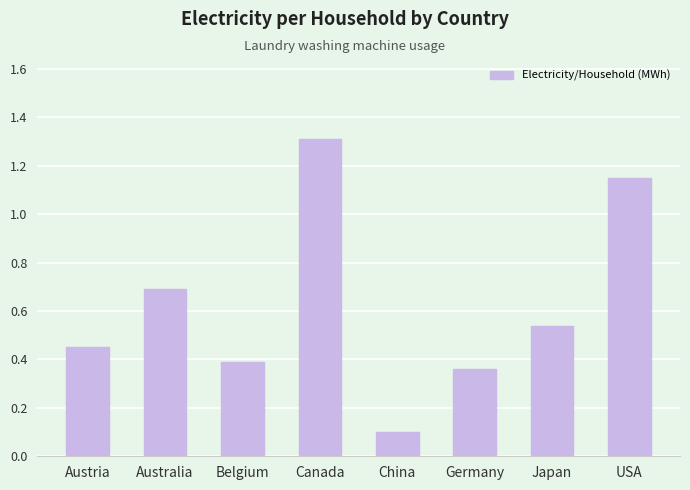

What is the sum of all values?

5.0